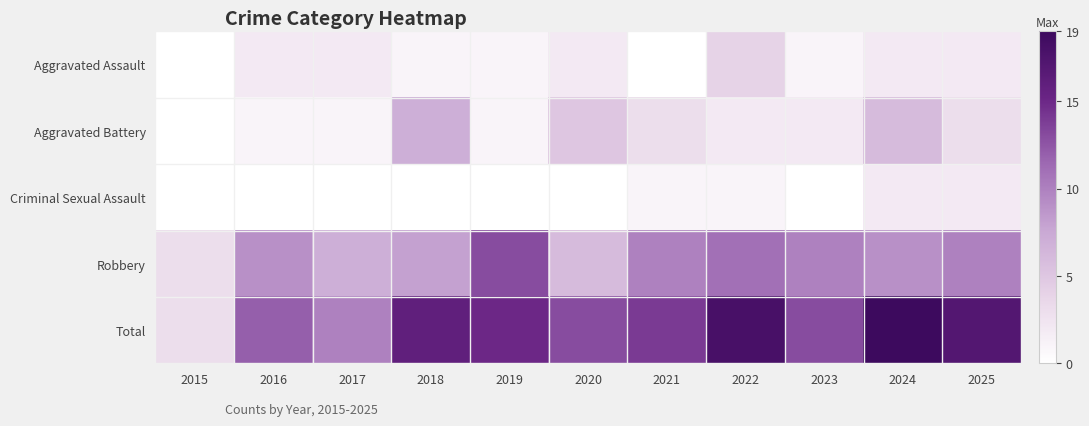

What is the difference between the second highest and minimum values in the Total series?

15.0